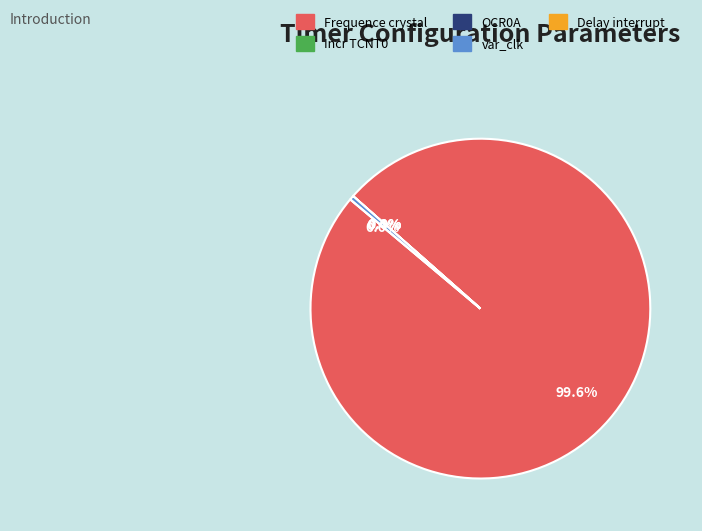

How many segments does this pie chart have?

5